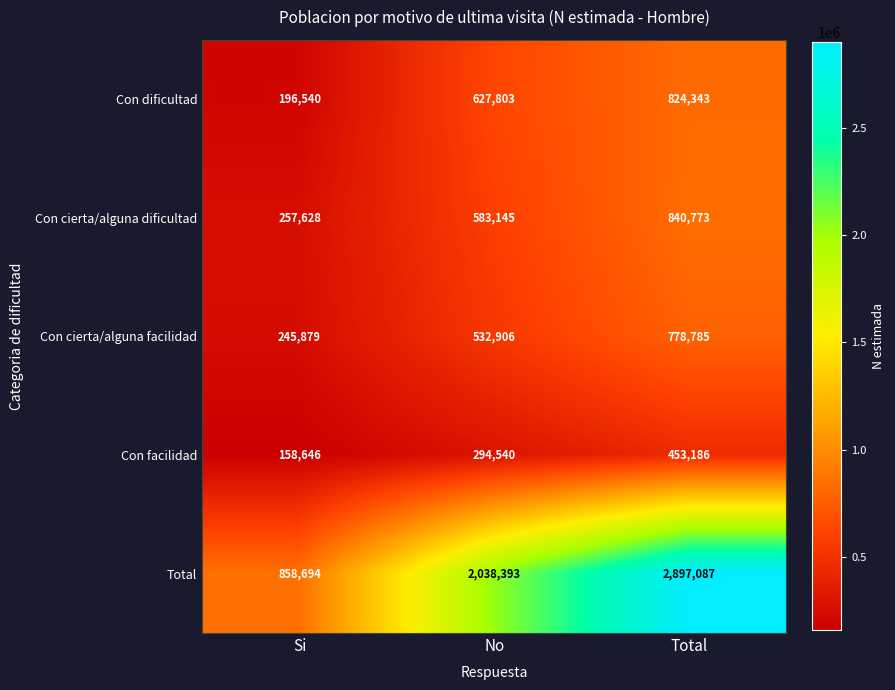

The Total series shows 2038393 at No. True or false?

True